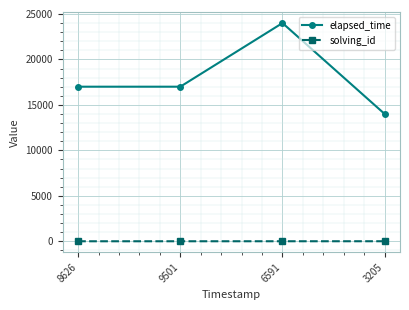

What is the difference between the elapsed_time values at 9501 and 6591?

7000